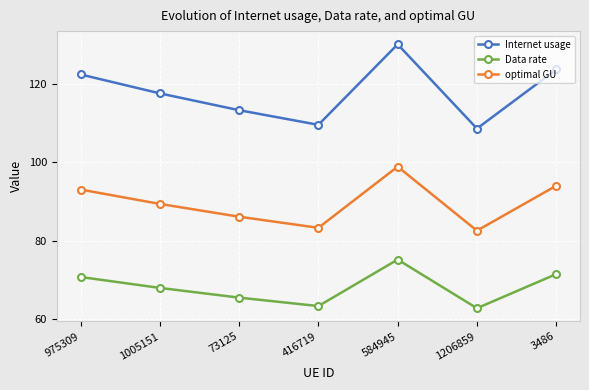

List the labels in order of Internet usage value, largest first.

584945, 3486, 975309, 1005151, 73125, 416719, 1206859